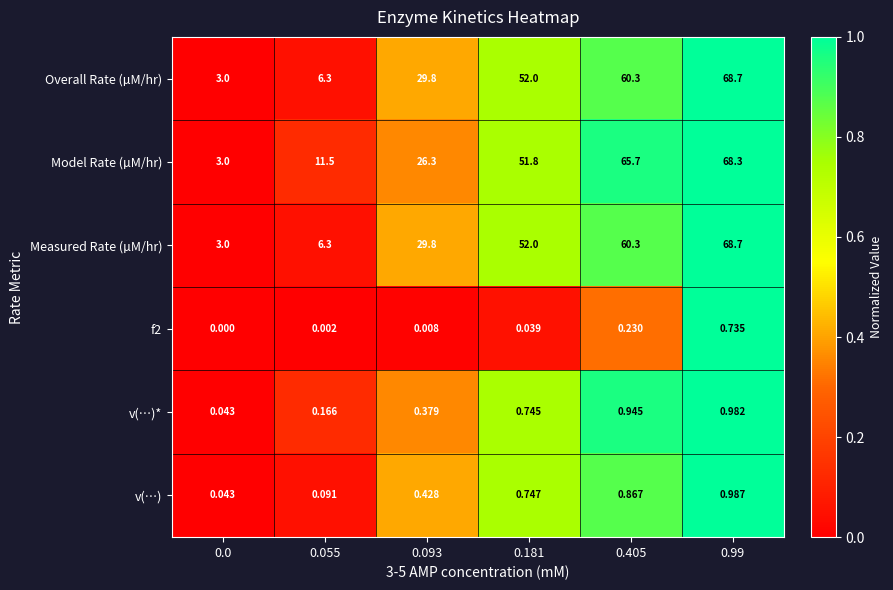

At which category is the sum across all series the highest?

0.99